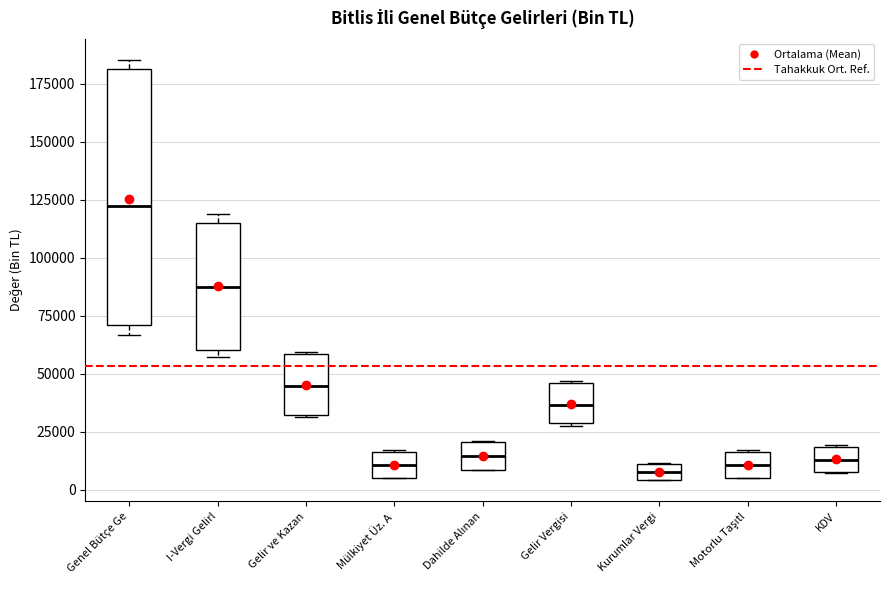

Where is the lower edge of the box for Motorlu Taşıtl on the y-axis? The values are not printed on the chart, so give them approximately, as read against the axis.

5000